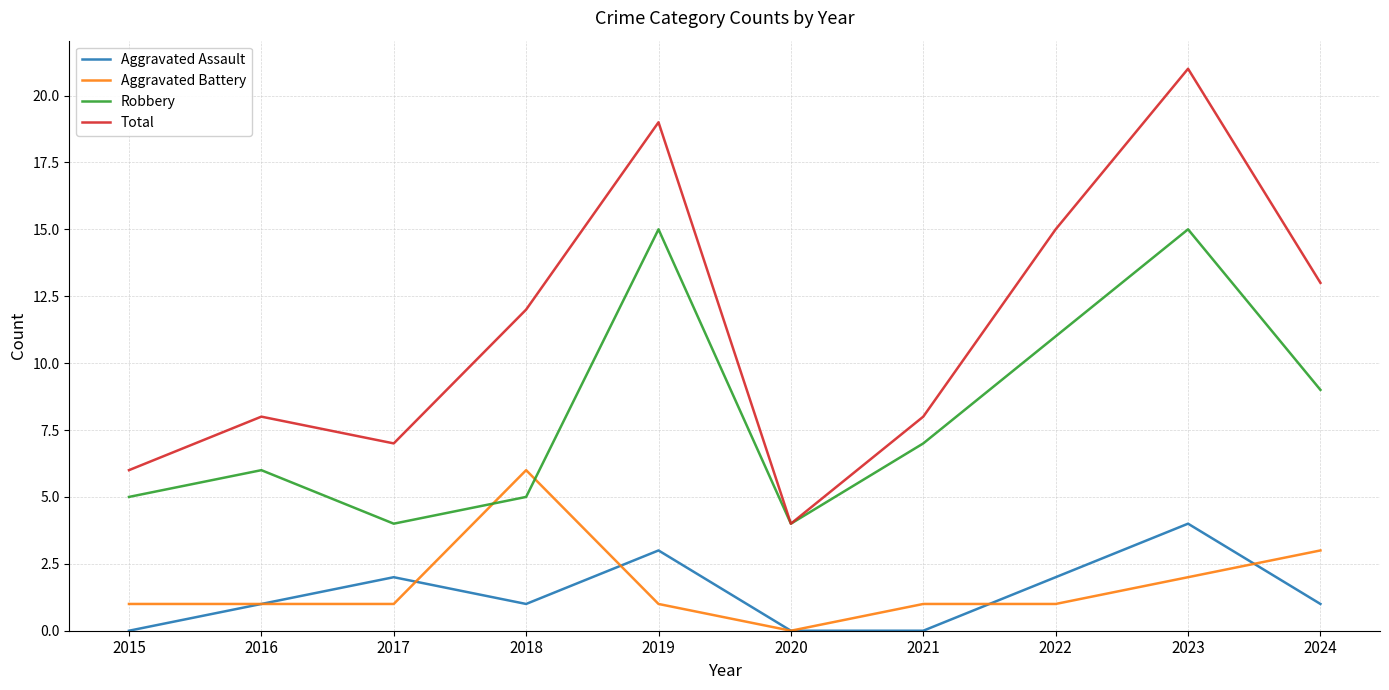

What is the sum of all Robbery values?

81